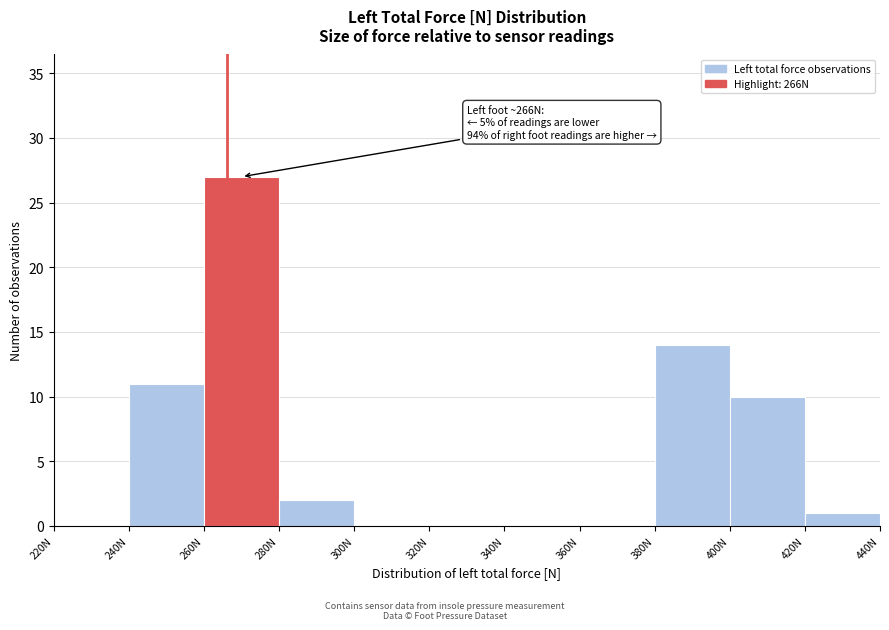

Over which range of the x-axis is the bar tallest?

260 to 280